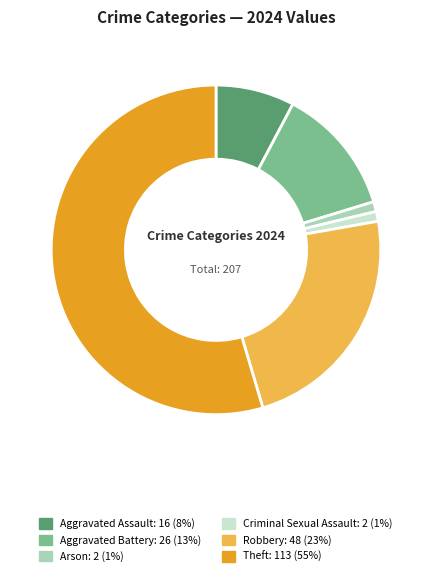

Does any single category account for the majority?

Yes